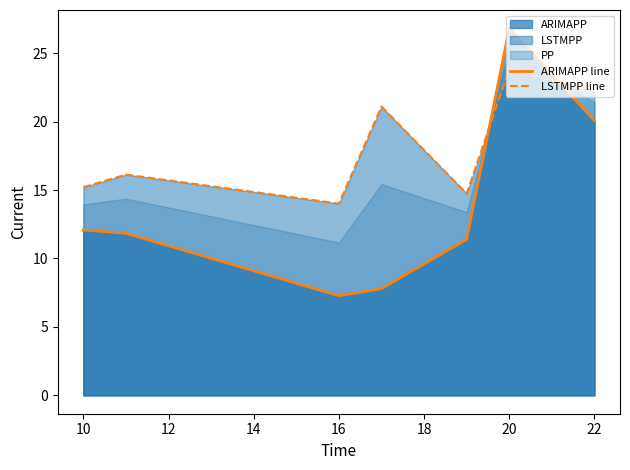

Which series has the largest total across all categories?

LSTMPP line